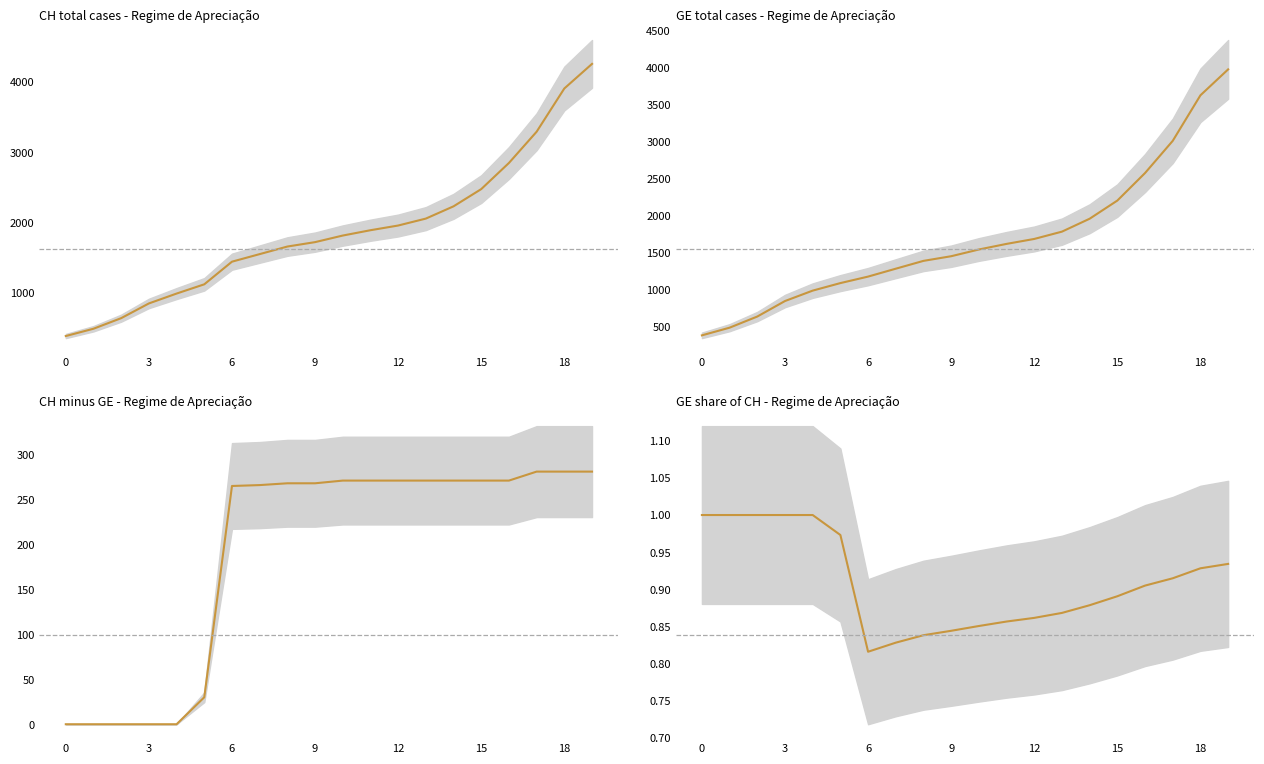

The value of CH at 8 is 1652.0. True or false?

True